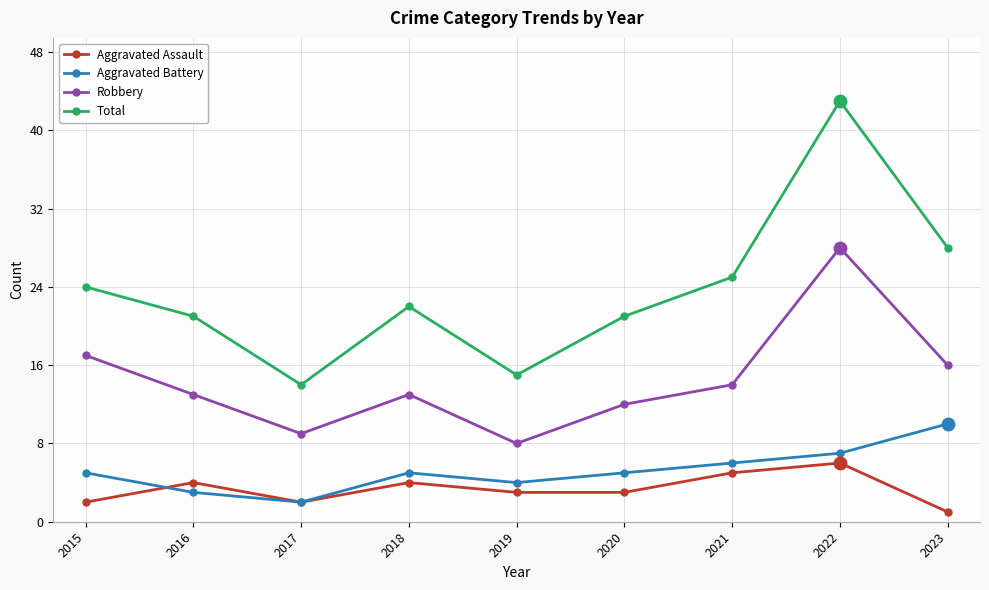

Reading left to right, transcribe all the data shown in this chart.

Aggravated Assault: 2	4	2	4	3	3	5	6	1
Aggravated Battery: 5	3	2	5	4	5	6	7	10
Robbery: 17	13	9	13	8	12	14	28	16
Total: 24	21	14	22	15	21	25	43	28